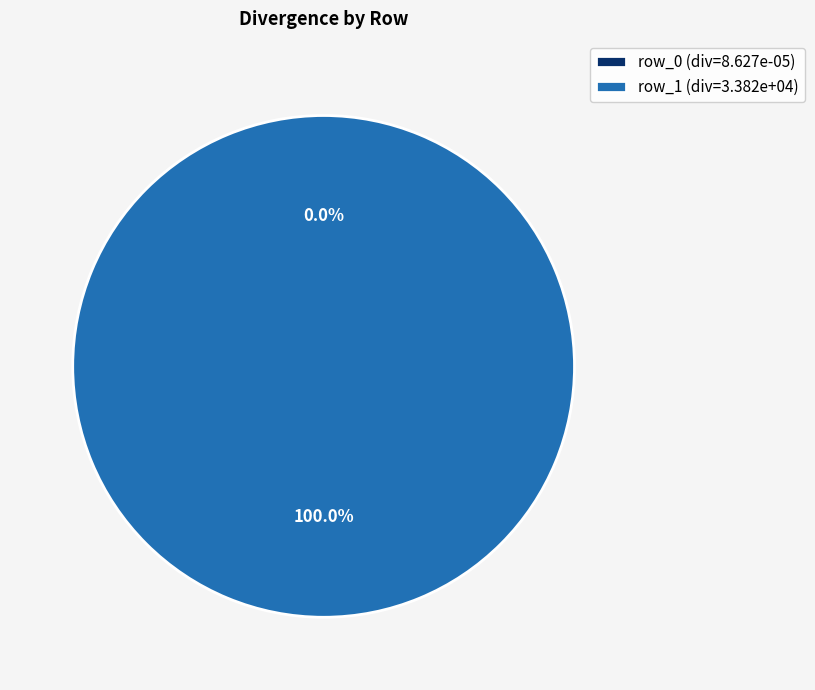

How many slices are in this pie chart?

2